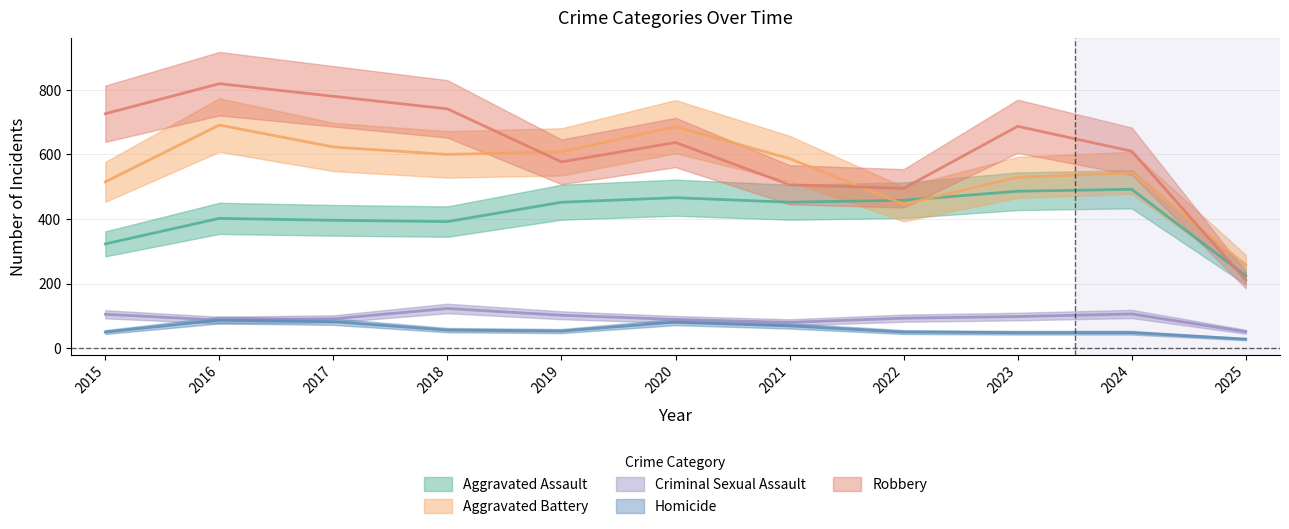

How many lines are shown in the chart?

5